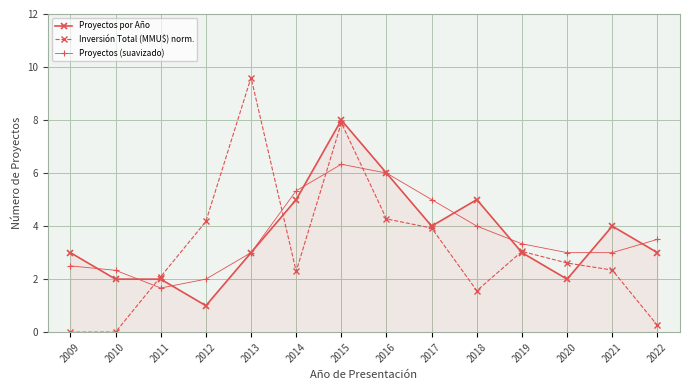

What are all the series names shown in the legend?

Proyectos por Año, Inversión Total (MMU$) norm., Proyectos (suavizado)